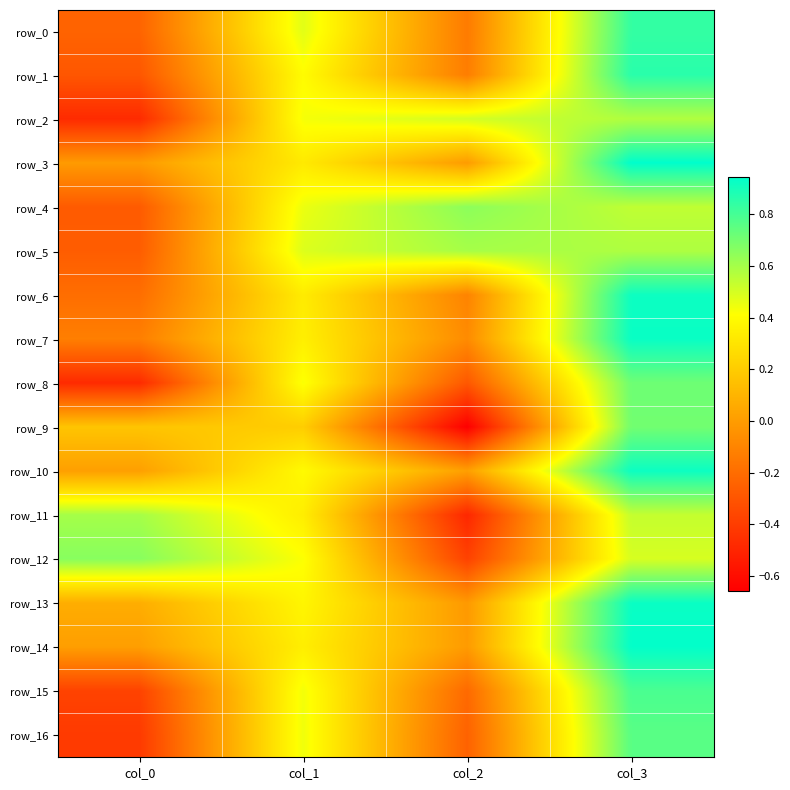

What is the total value across all series at col_3?

13.0